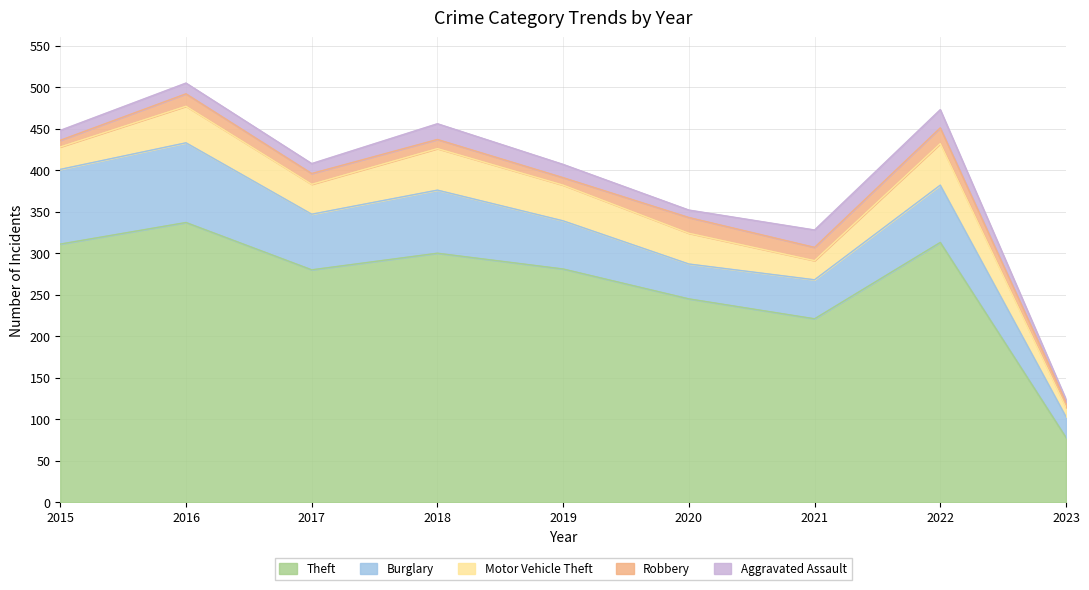

Reading left to right, extract all data points from this chart.

Theft: 311	337	280	300	281	245	221	313	78
Burglary: 90	96	67	76	58	42	47	69	25
Motor Vehicle Theft: 27	44	36	50	43	37	23	50	11
Robbery: 8	15	13	11	9	19	16	19	7
Aggravated Assault: 12	13	12	19	16	9	21	22	3